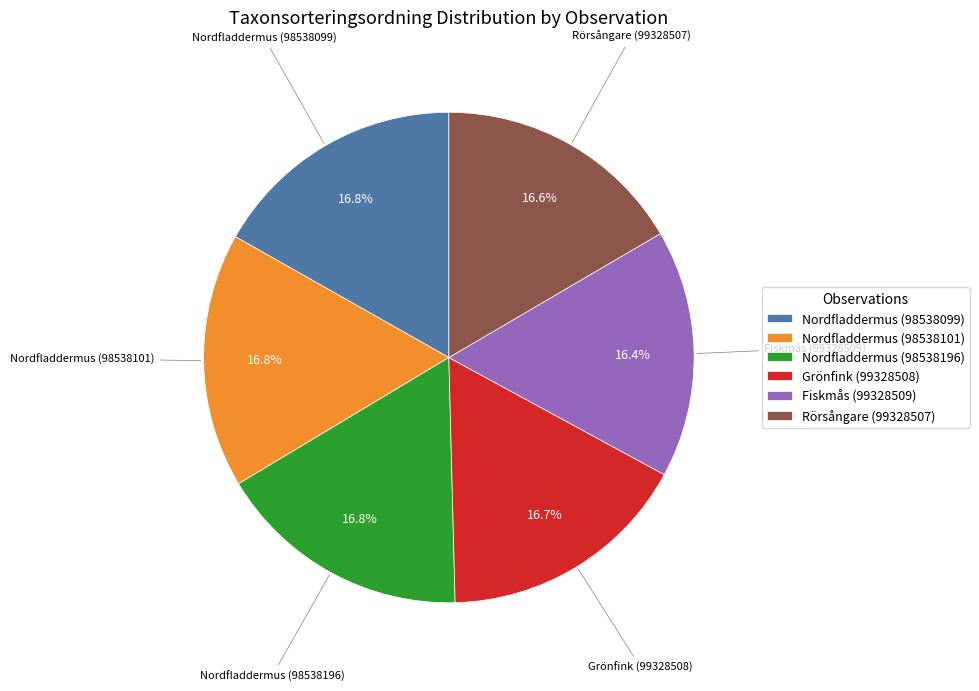

Combined, do Nordfladdermus (98538196) and Nordfladdermus (98538099) account for over 50%?

No